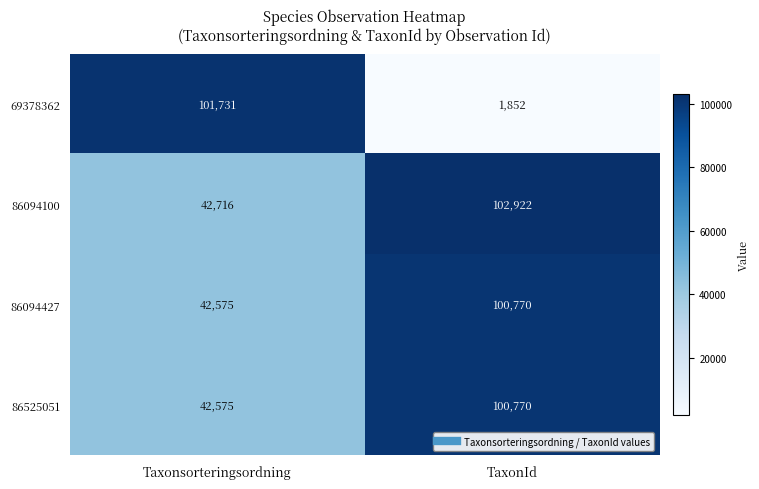

Which label corresponds to the largest value in the chart?

TaxonId